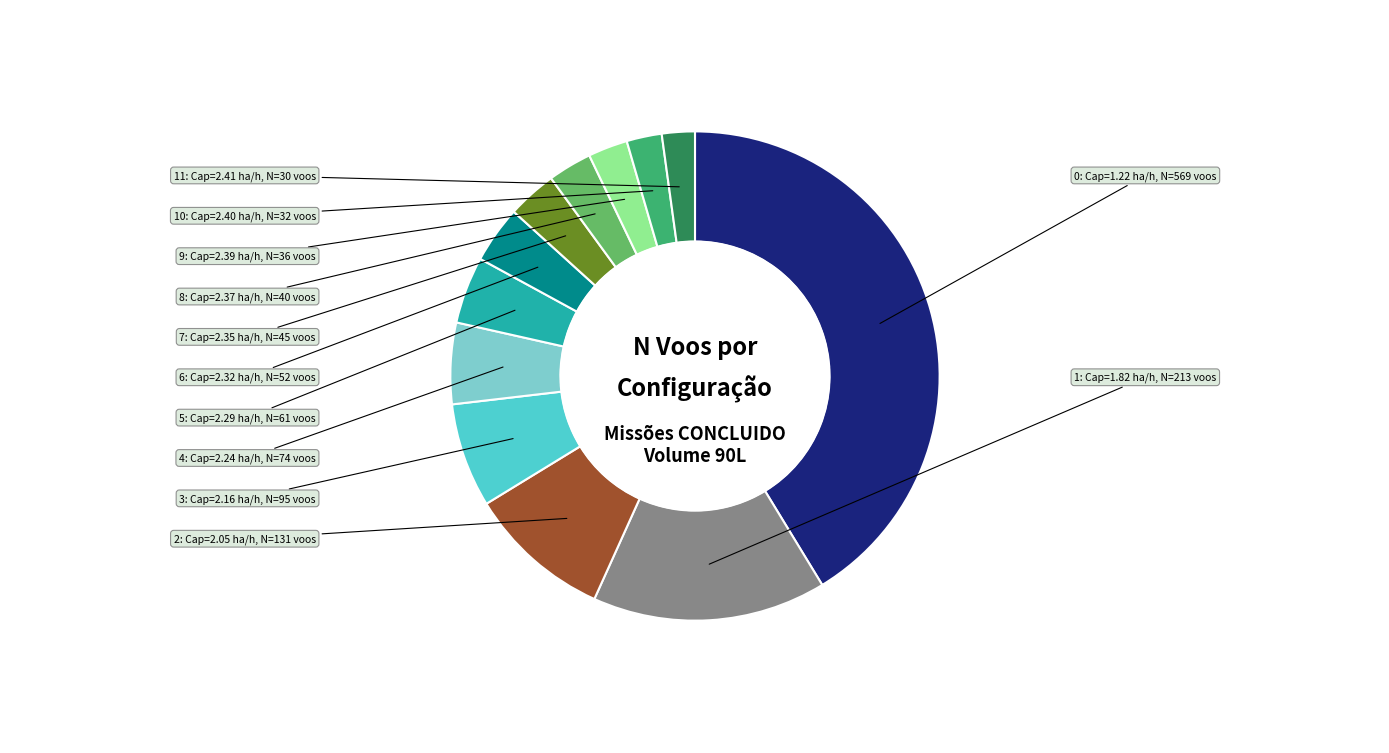

Is there any slice that represents more than half of the pie?

No